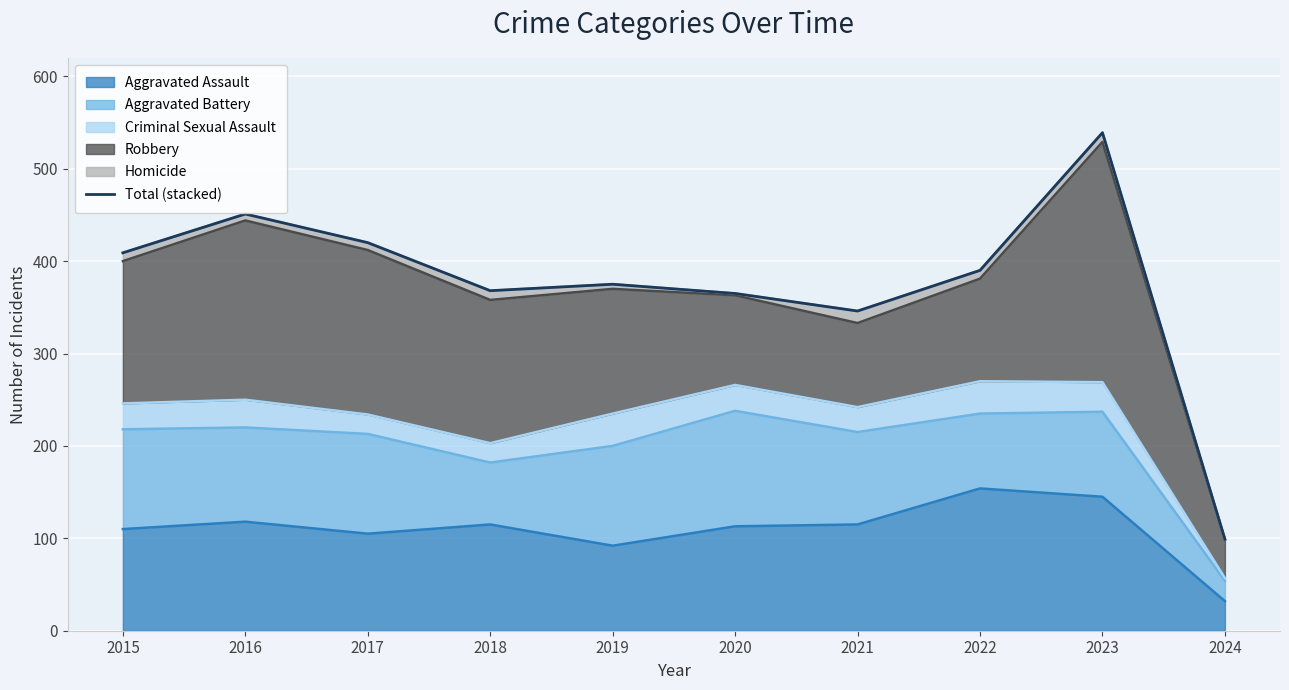

Which label corresponds to the smallest value in the chart?

2024